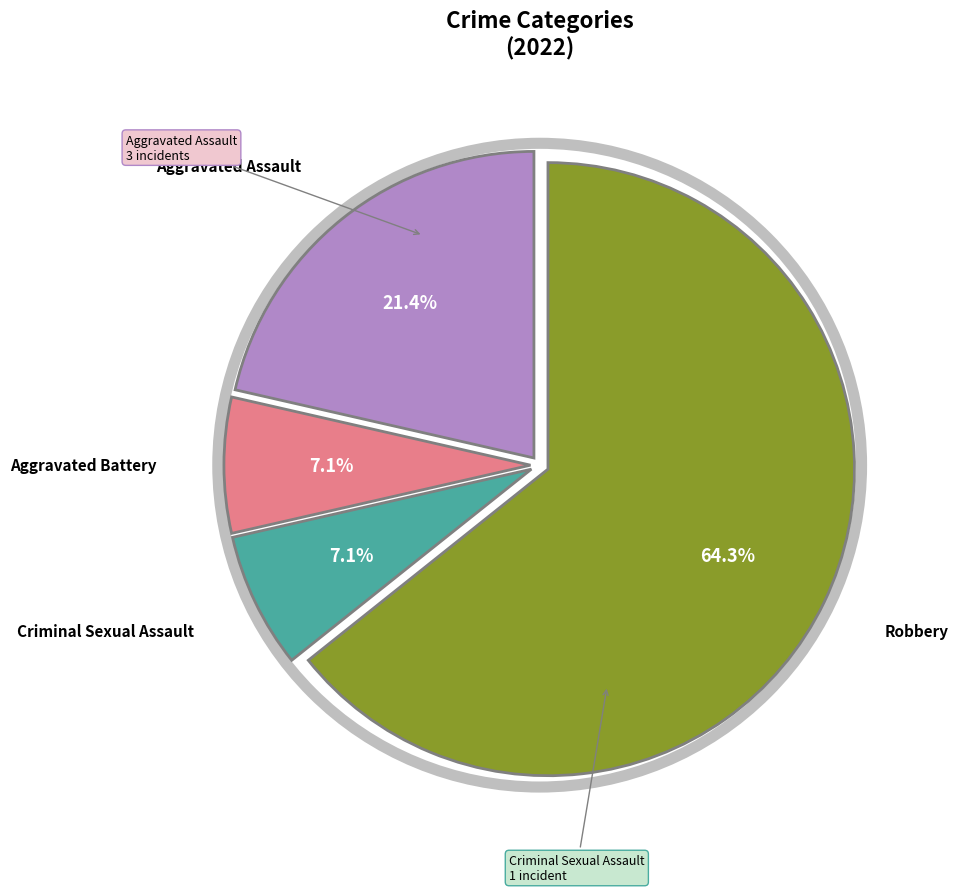

Is there any slice that represents more than half of the pie?

Yes